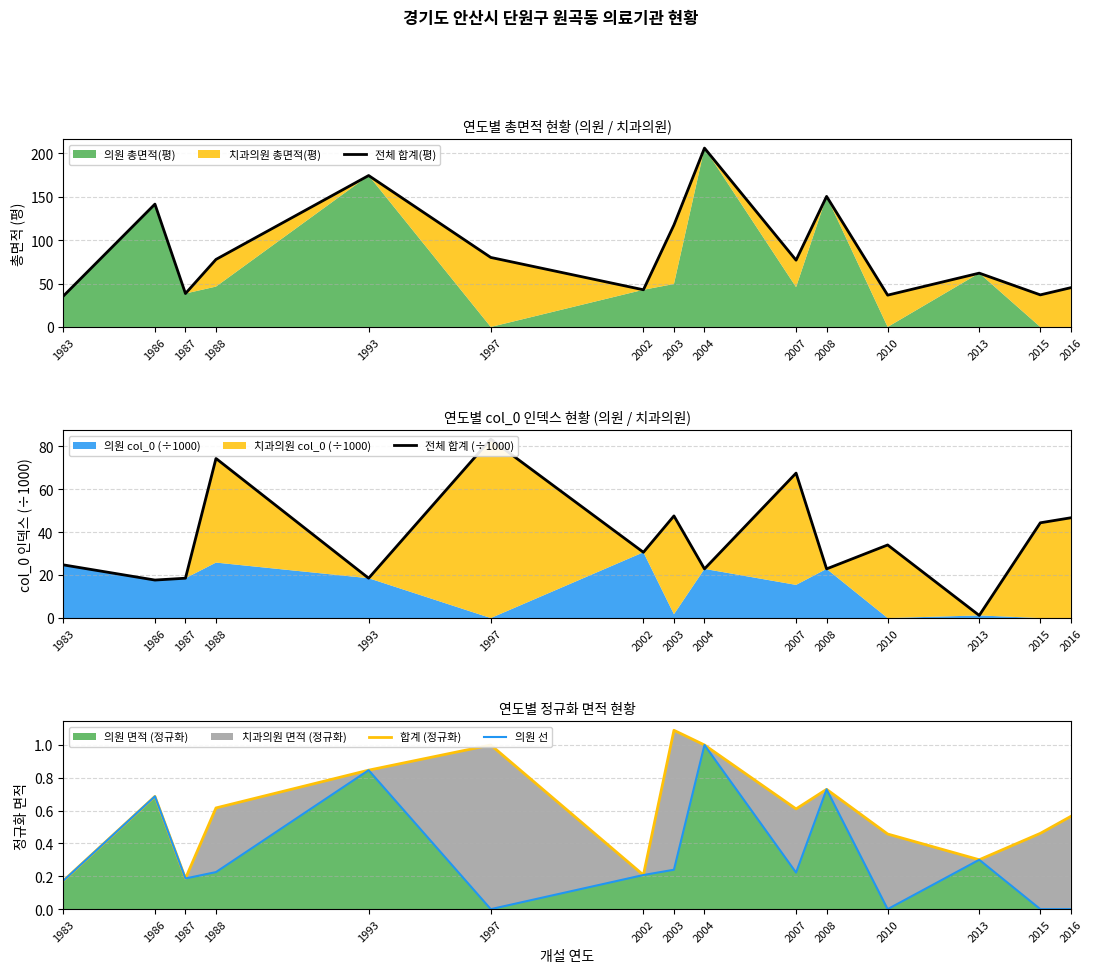

True or false: 전체 합계(평) and 합계 (정규화) intersect in this chart.

False